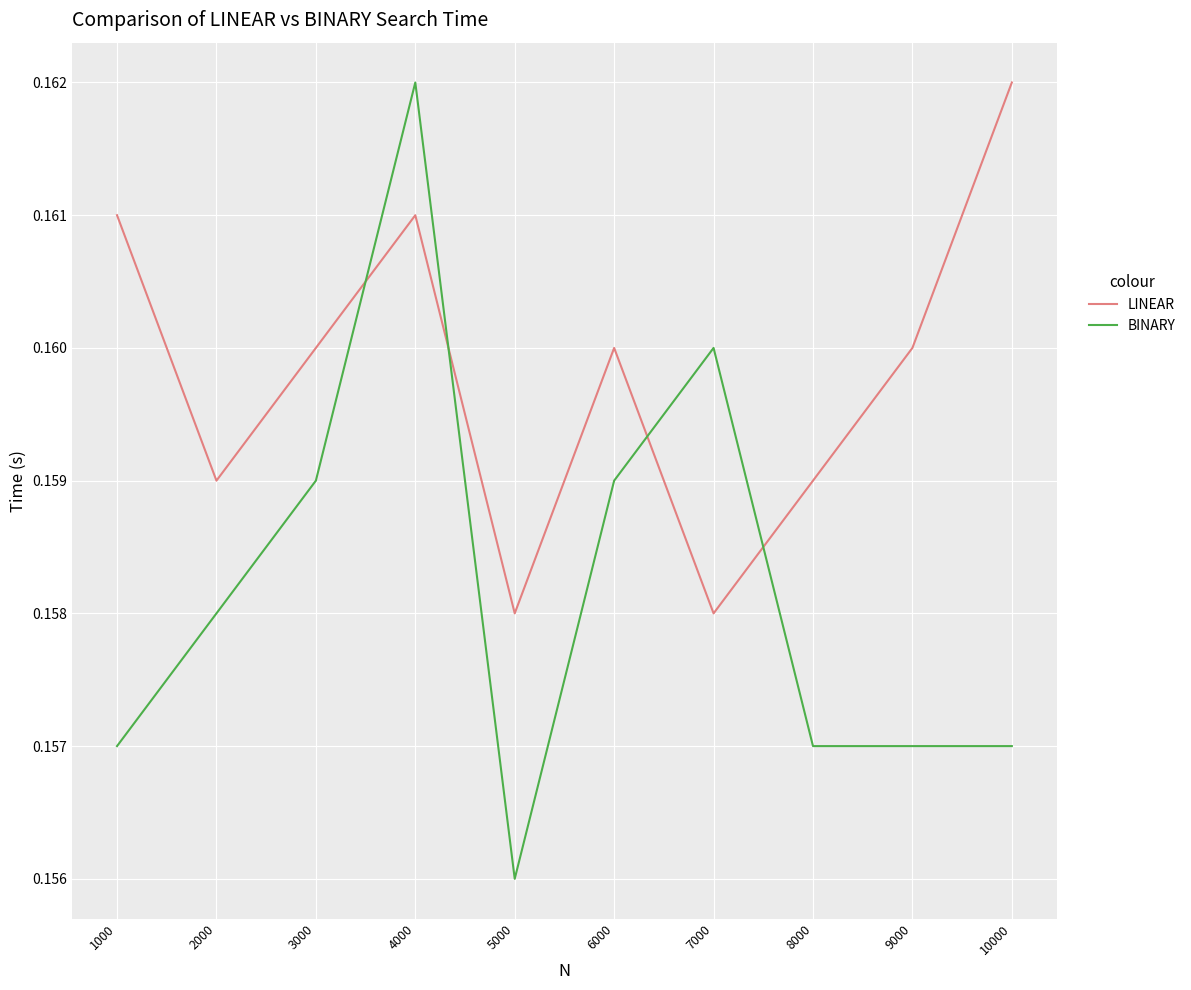

At which label does BINARY reach its peak?

4000